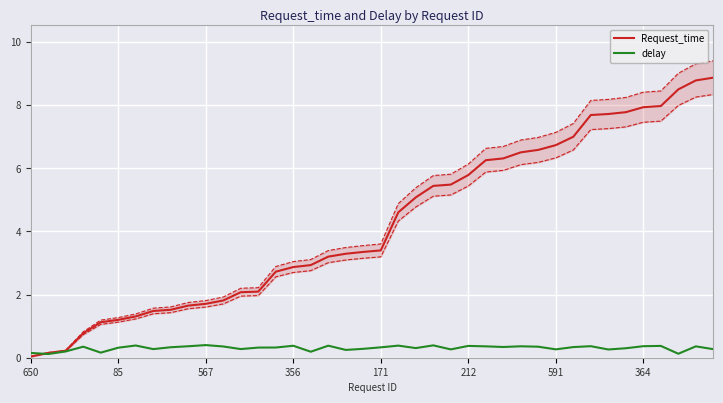

True or false: delay has a value of 0.4 at 212.

True